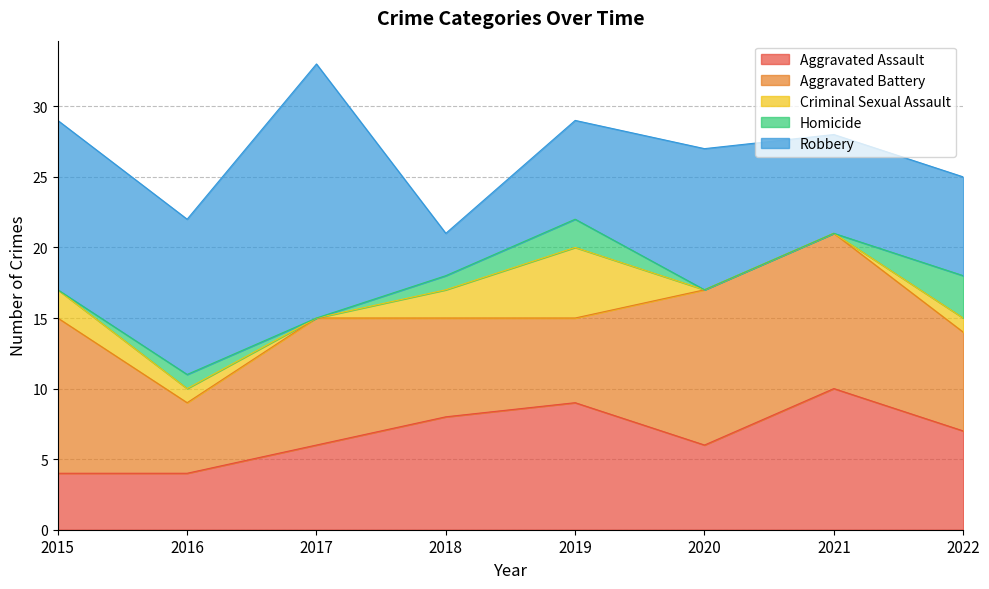

List the labels in order of Aggravated Battery value, smallest first.

2016, 2019, 2018, 2022, 2017, 2015, 2020, 2021